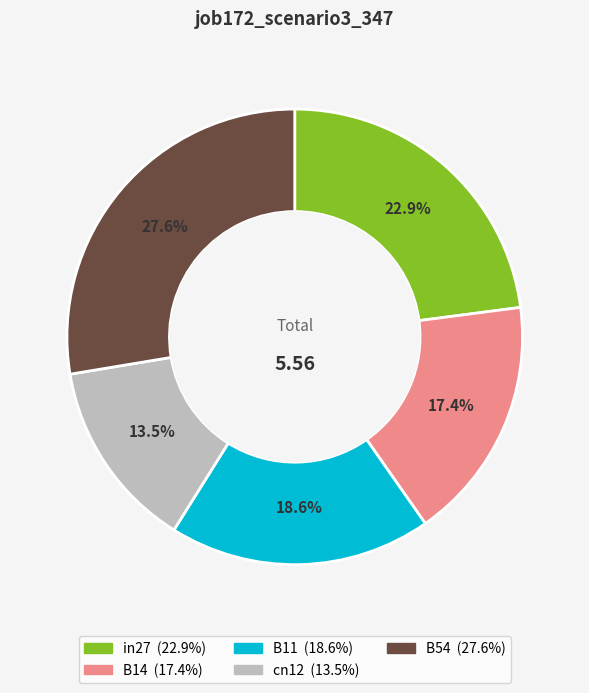

Rank the categories by value from lowest to highest.

cn12, B14, B11, in27, B54